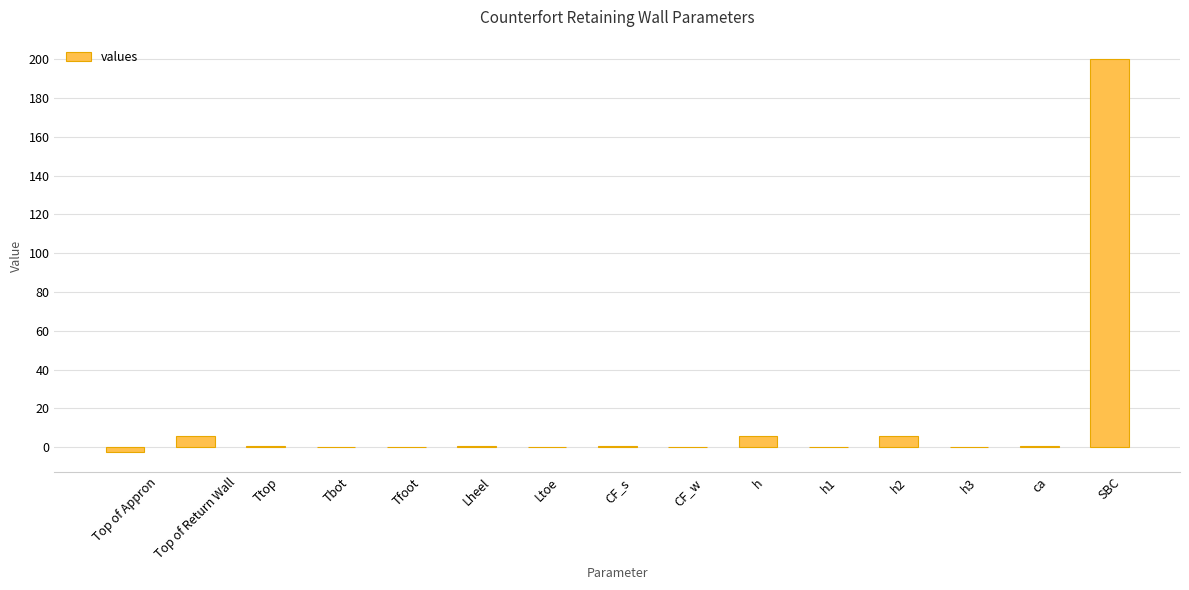

At which category does the chart reach its peak across all series?

SBC